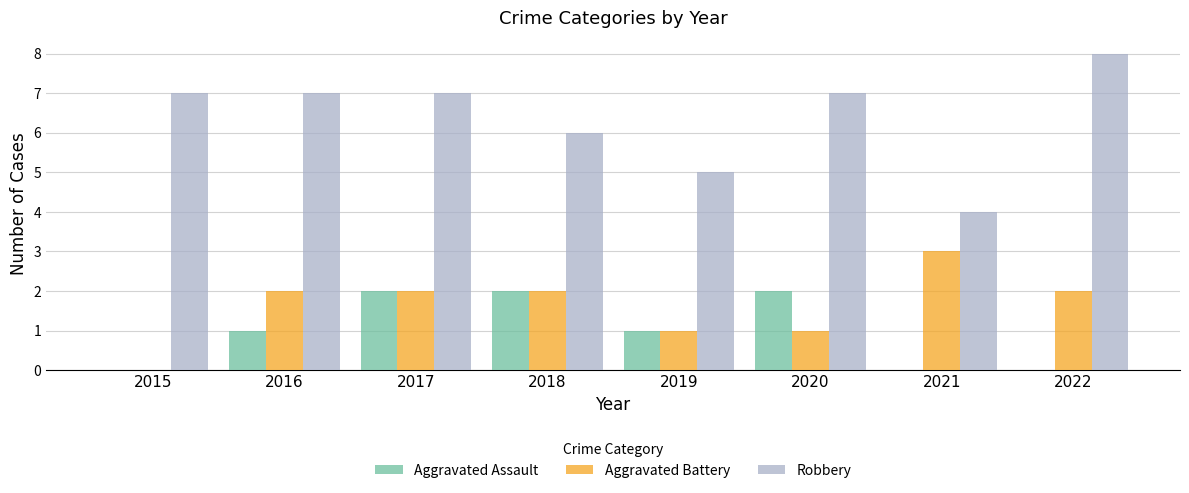

Reading left to right, list all the values displayed in this chart.

Aggravated Assault: 0	1	2	2	1	2	0	0
Aggravated Battery: 0	2	2	2	1	1	3	2
Robbery: 7	7	7	6	5	7	4	8